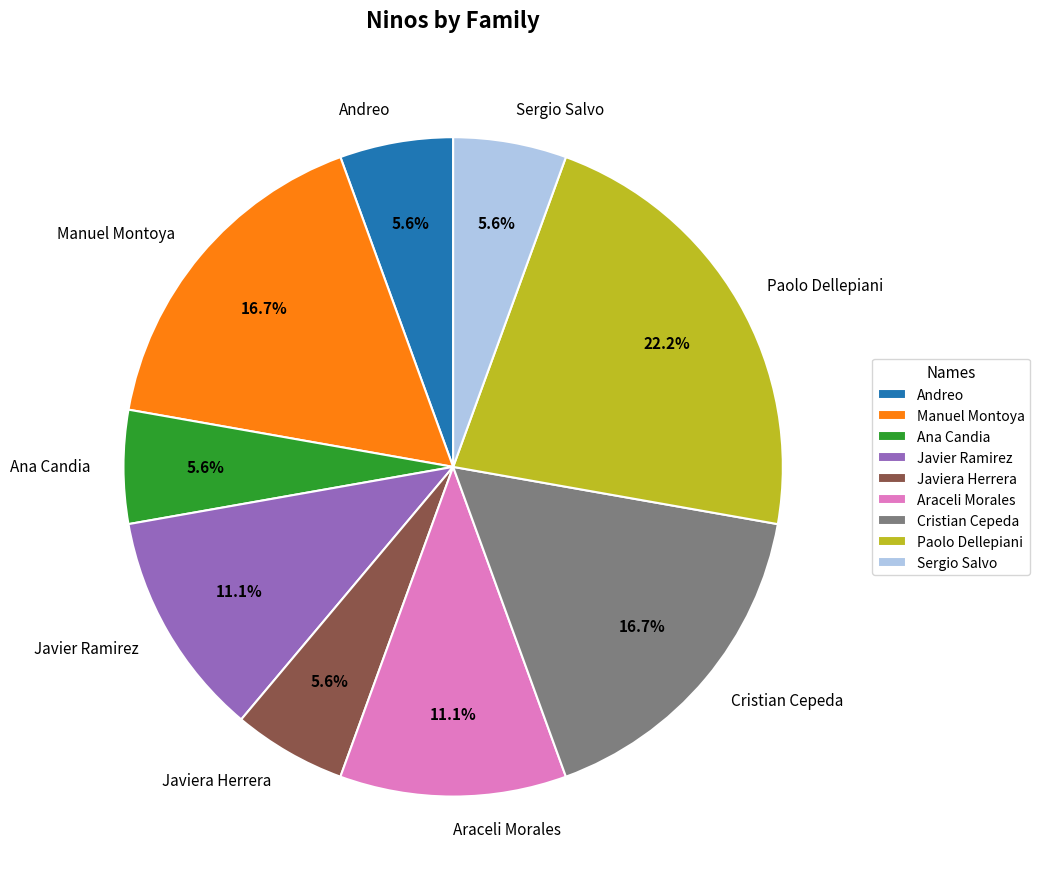

Is there a majority slice in this chart?

No